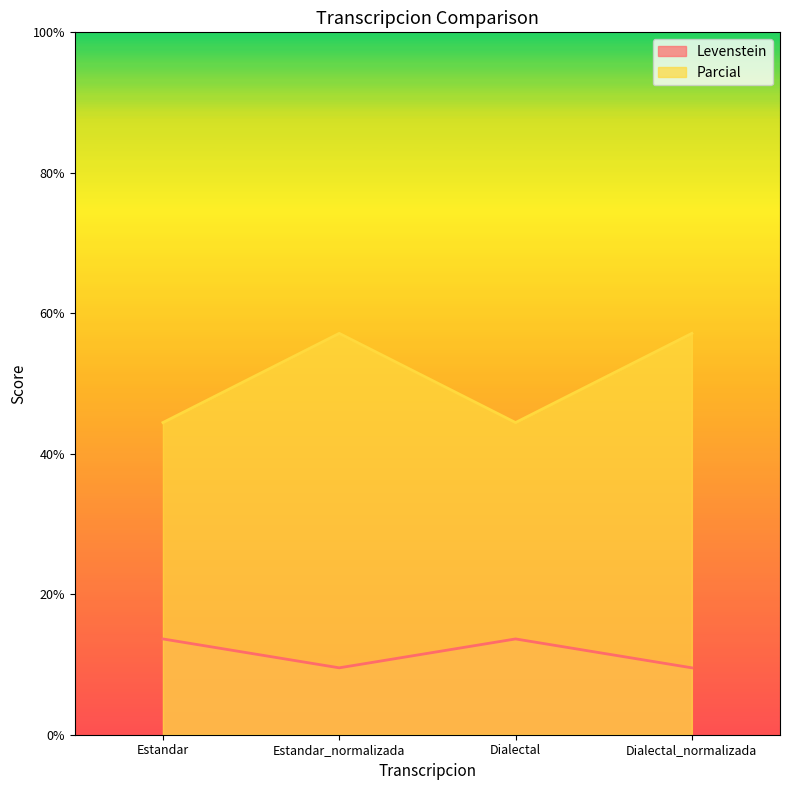

The value of Parcial at Estandar is 67.9. True or false?

False